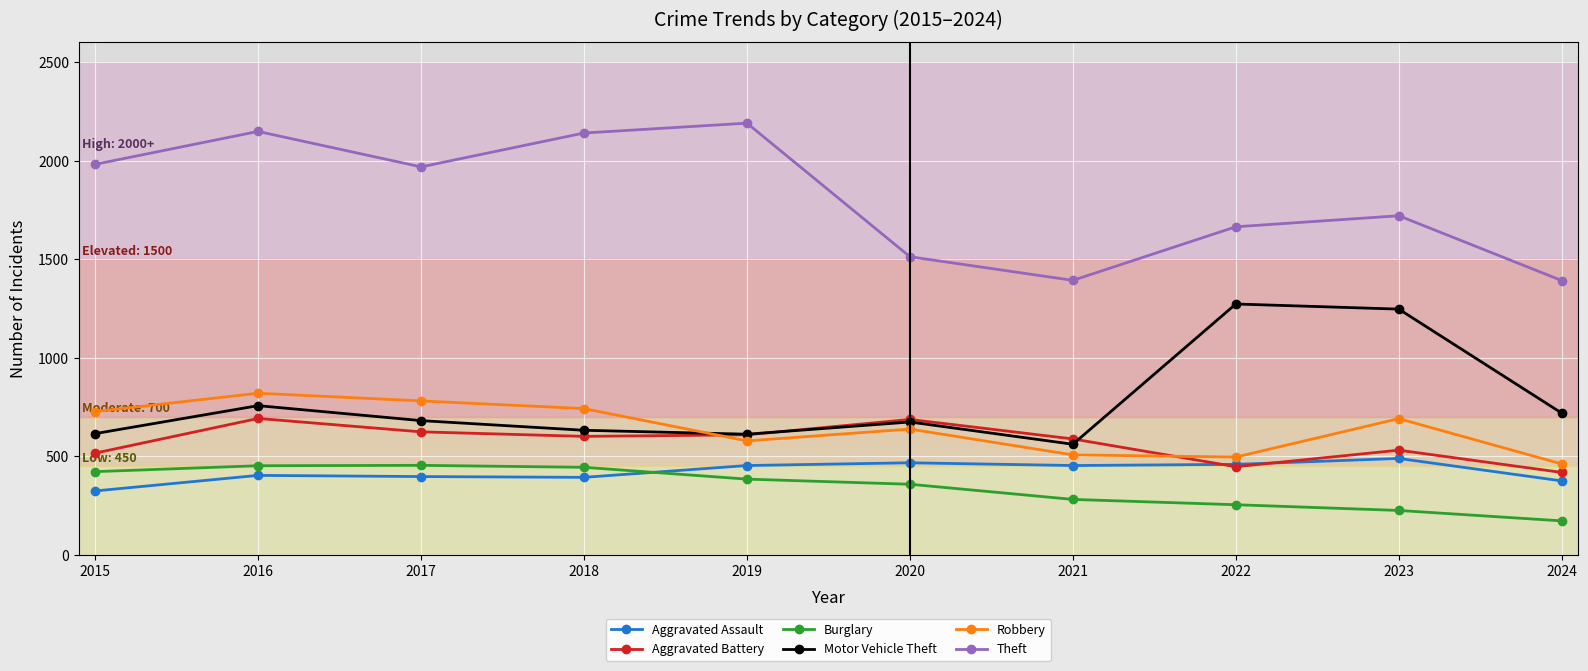

At how many categories does at least one series exceed 2083?

3